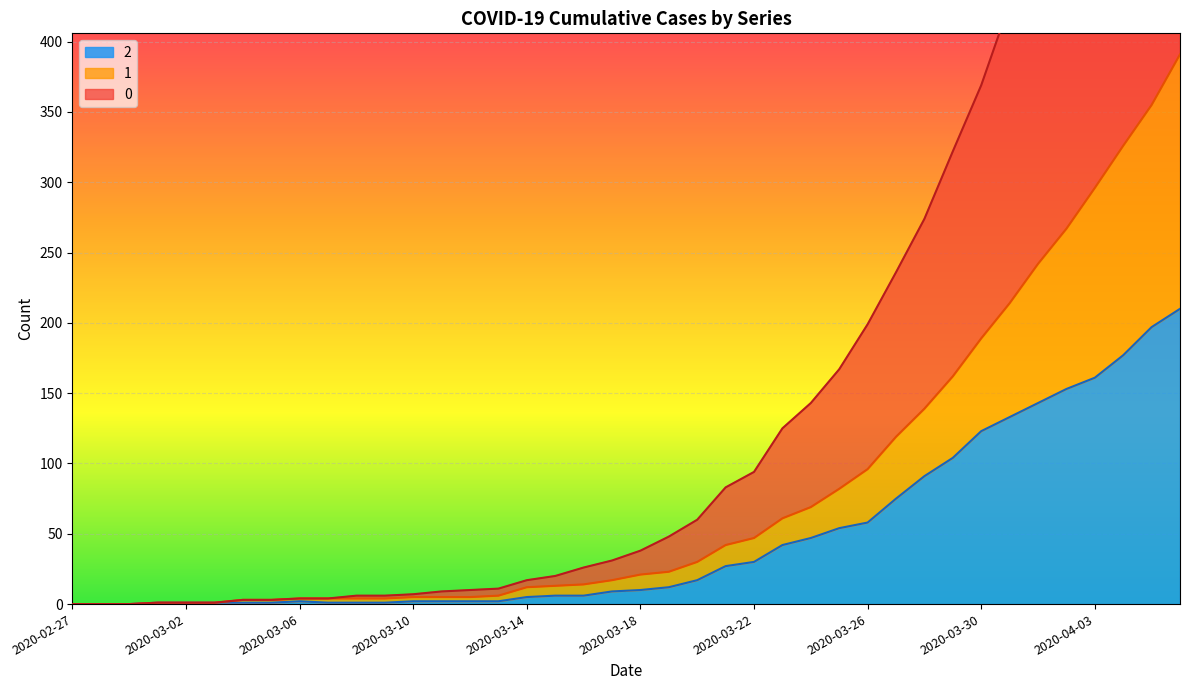

How many data points in 1 are above 21?

19